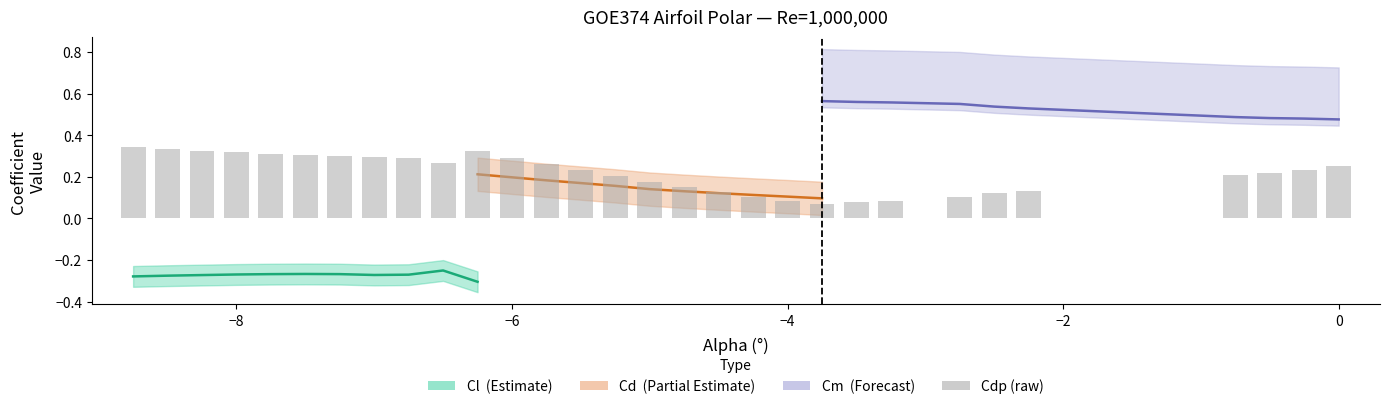

Does the chart contain any negative values?

No